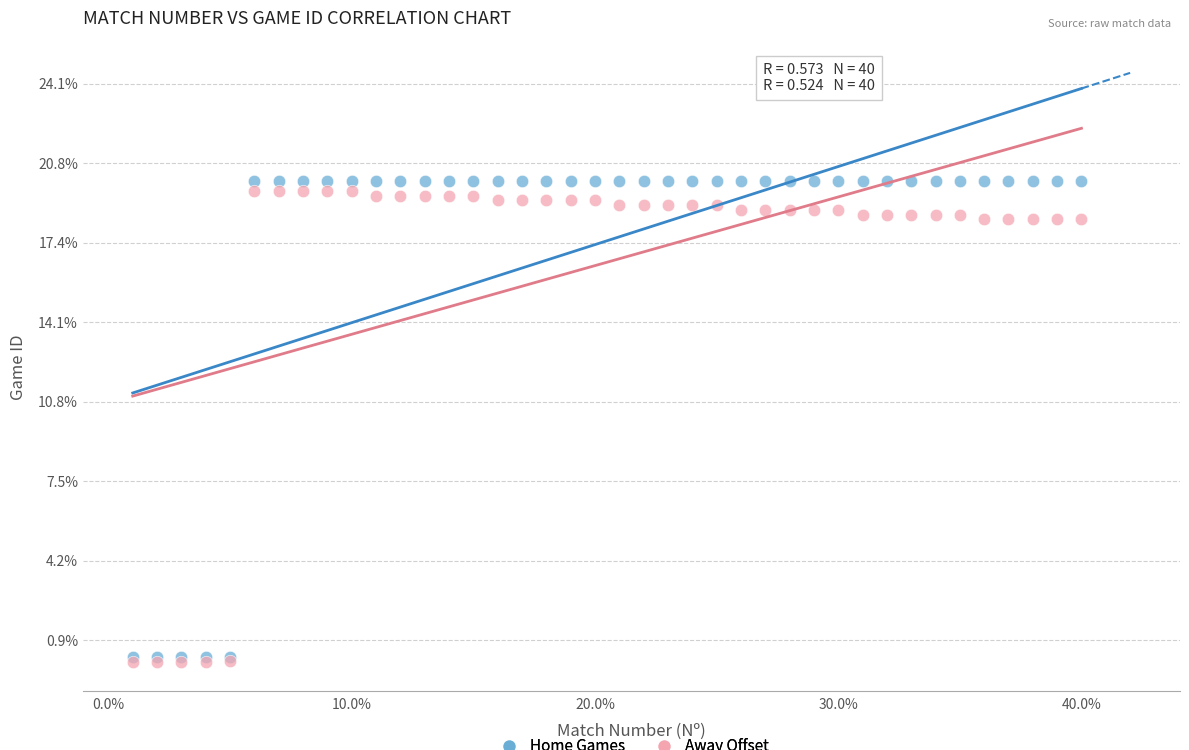

Which series reaches the maximum Y coordinate?

Home Games